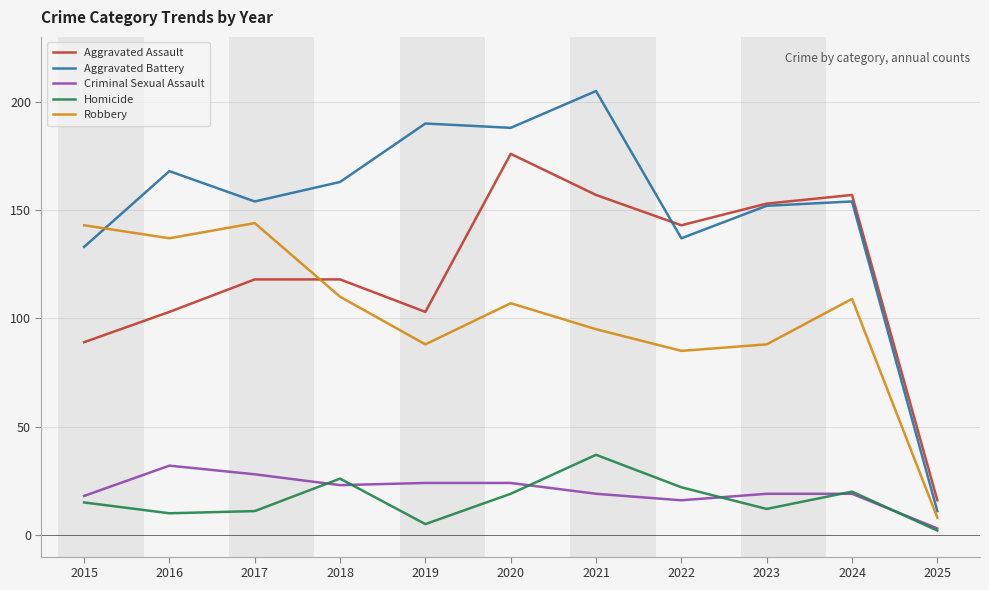

Reading left to right, list all the values displayed in this chart.

Aggravated Assault: 89	103	118	118	103	176	157	143	153	157	16
Aggravated Battery: 133	168	154	163	190	188	205	137	152	154	11
Criminal Sexual Assault: 18	32	28	23	24	24	19	16	19	19	3
Homicide: 15	10	11	26	5	19	37	22	12	20	2
Robbery: 143	137	144	110	88	107	95	85	88	109	8